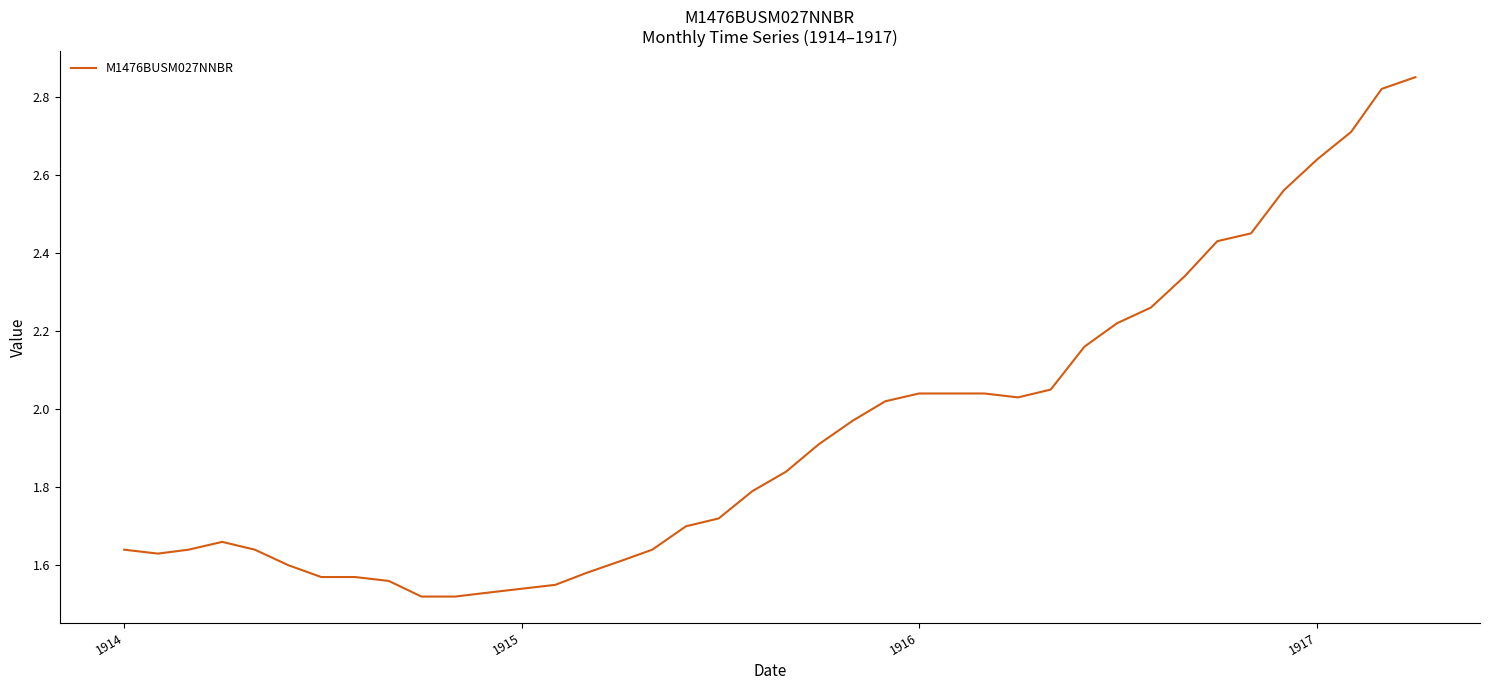

What is the value of the 36th point from the left?

2.6